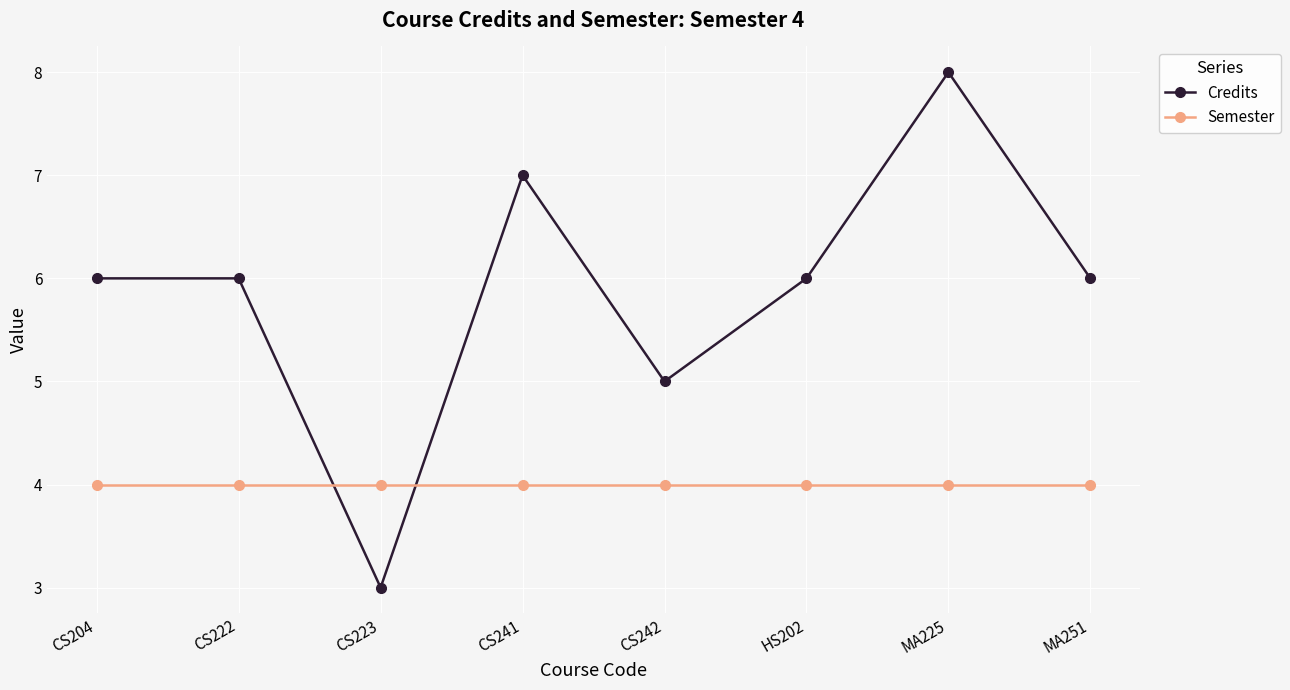

True or false: Semester has a value of 6 at CS222.

False